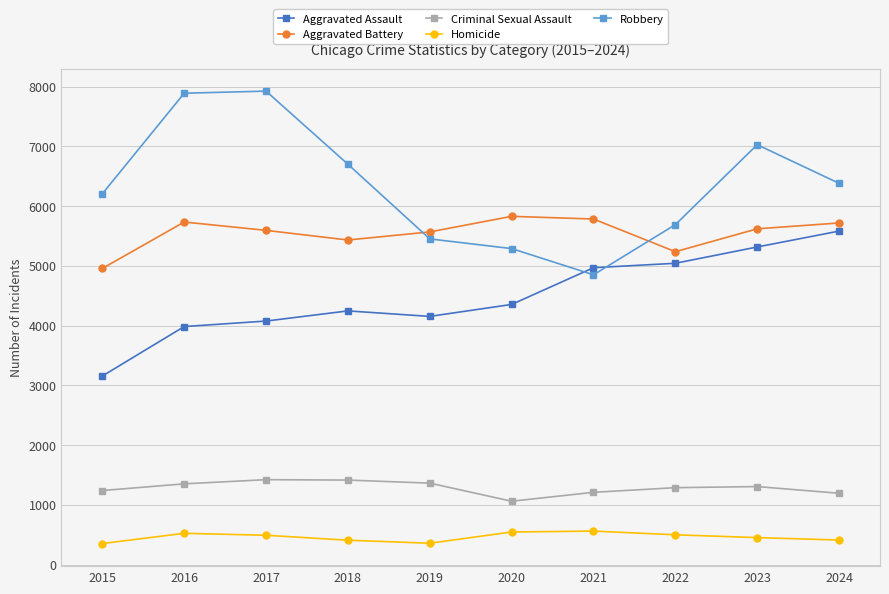

At how many categories does at least one series exceed 1726?

10